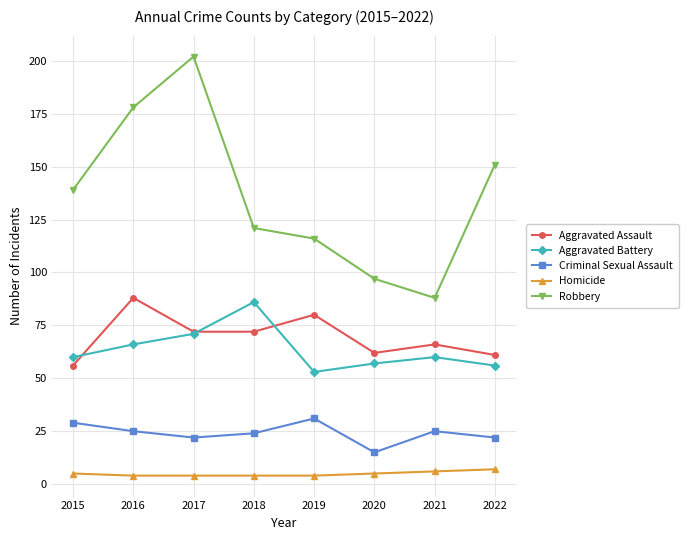

What is the value of the Robbery point at the 5th from the left?

116